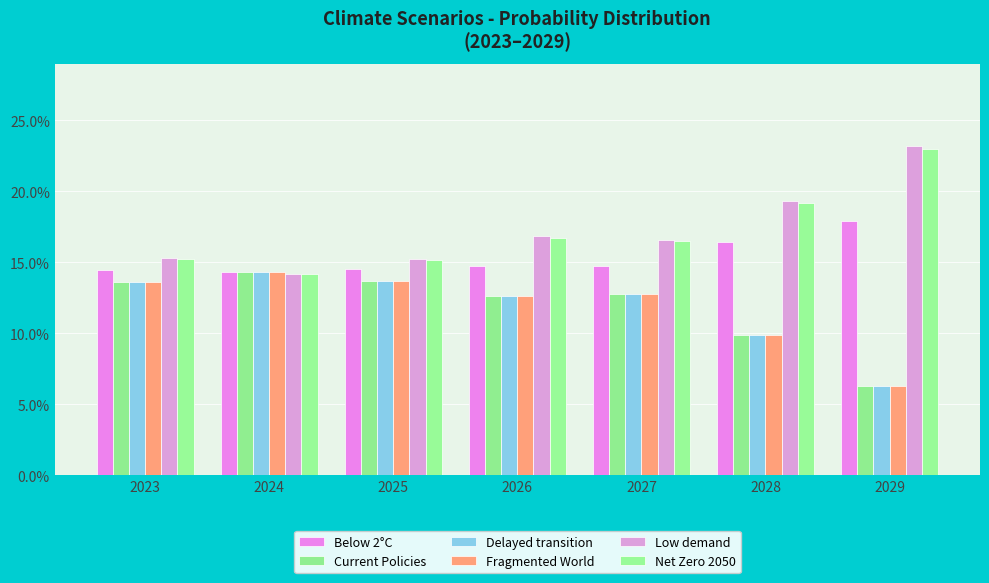

What is the sum of all Below 2°C values?

1.1